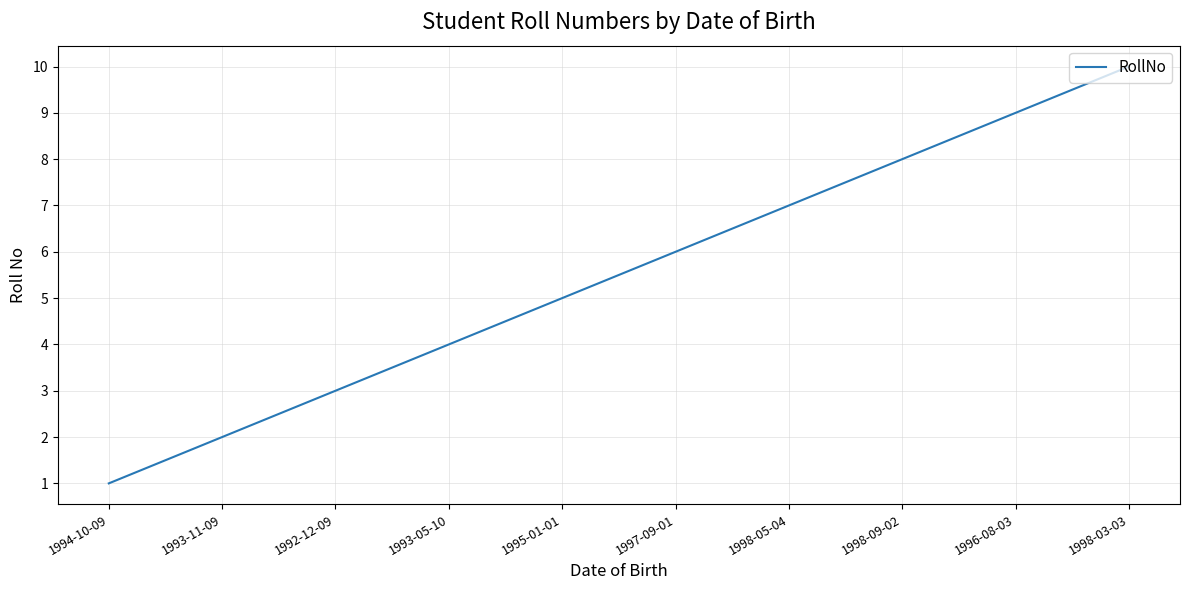

Reading left to right, transcribe all the data shown in this chart.

1	2	3	4	5	6	7	8	9	10